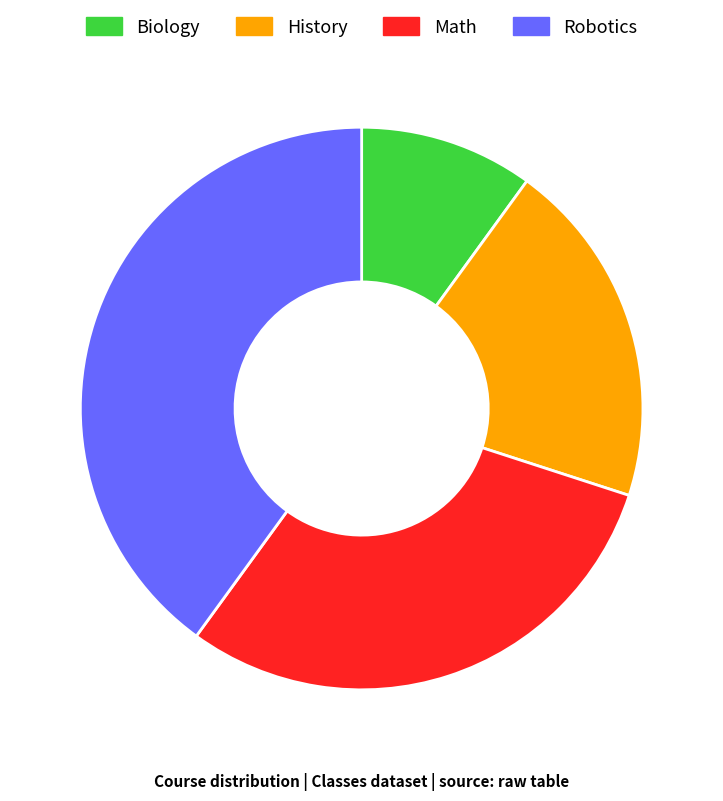

Approximately how many times larger is the value at Robotics compared to Biology?

4.0